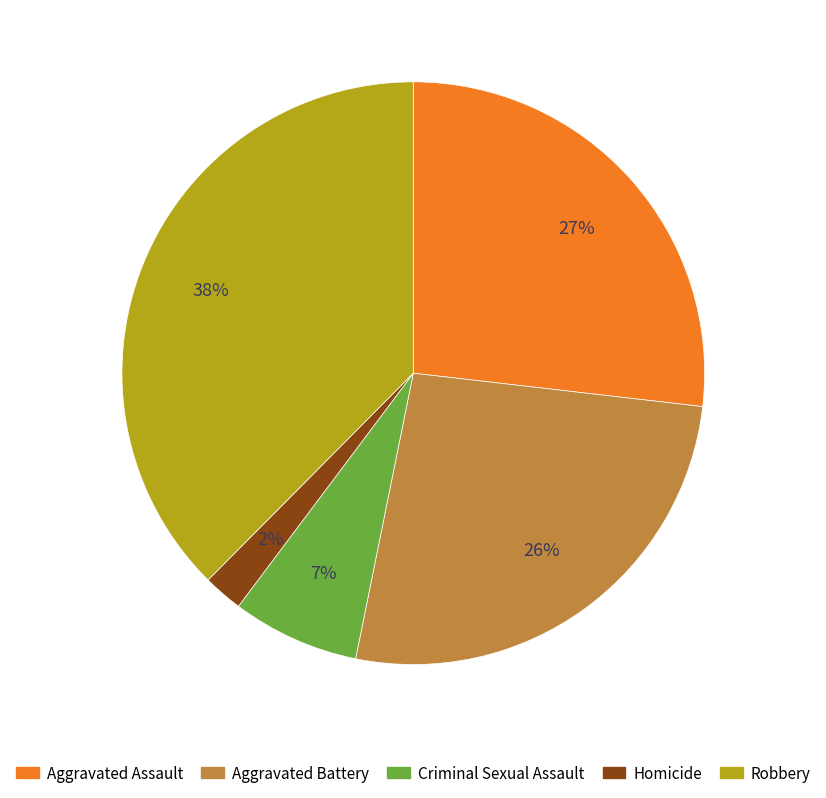

What is the smallest slice in the pie chart?

Homicide